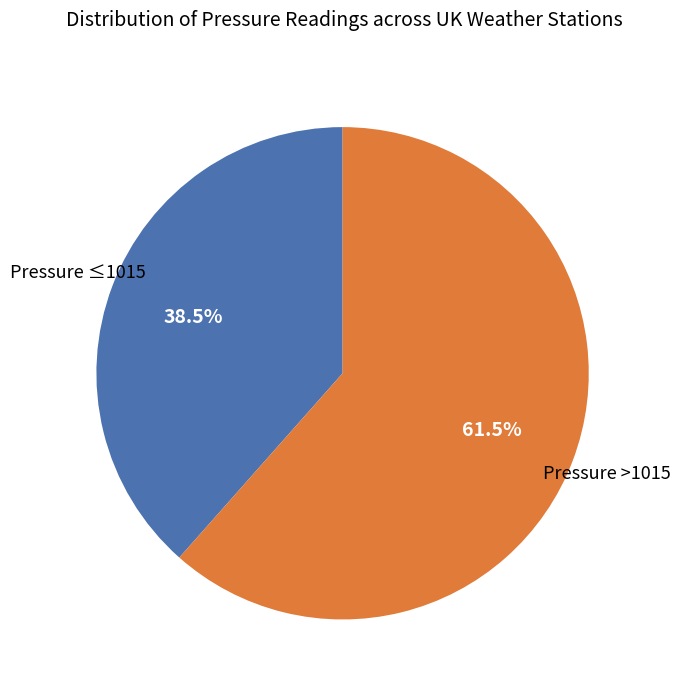

Does any single category account for the majority?

Yes